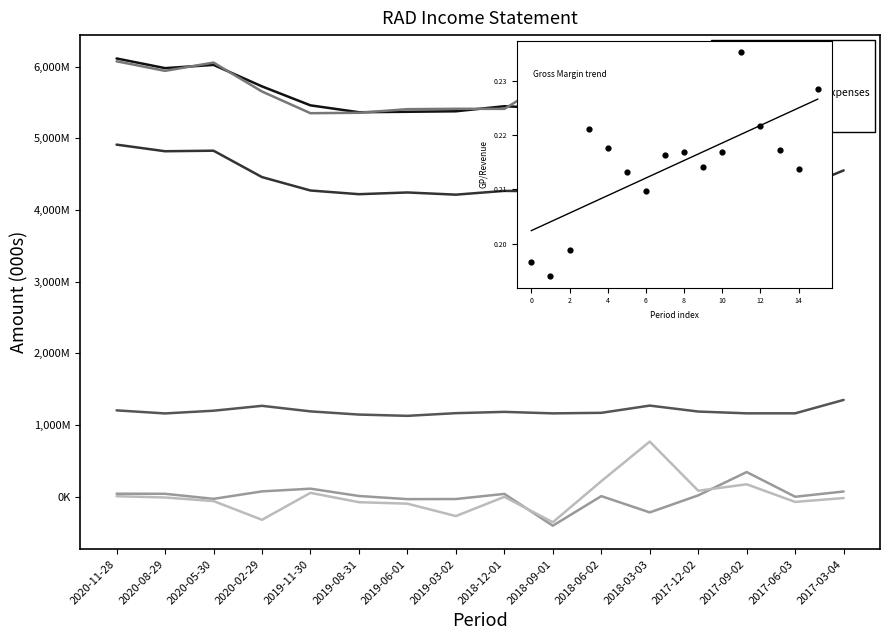

Which series has the widest spread of Y values?

Net Income